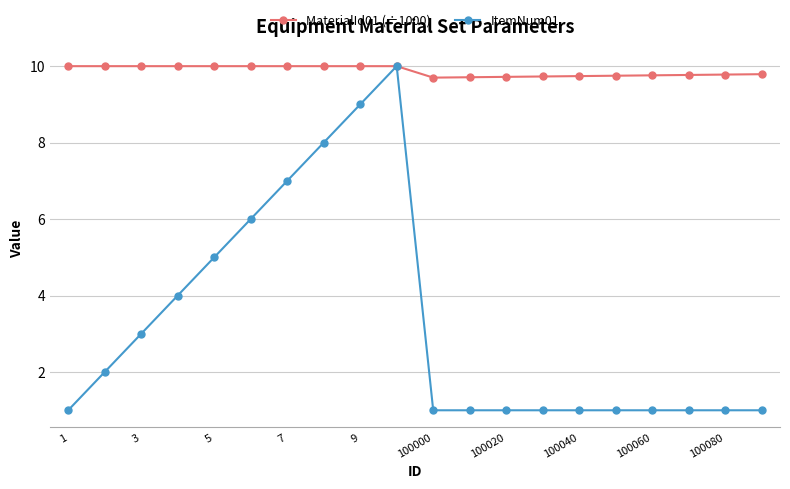

What is the value of the MaterialId01 (÷1000) point at the 10th from the left?

10.0